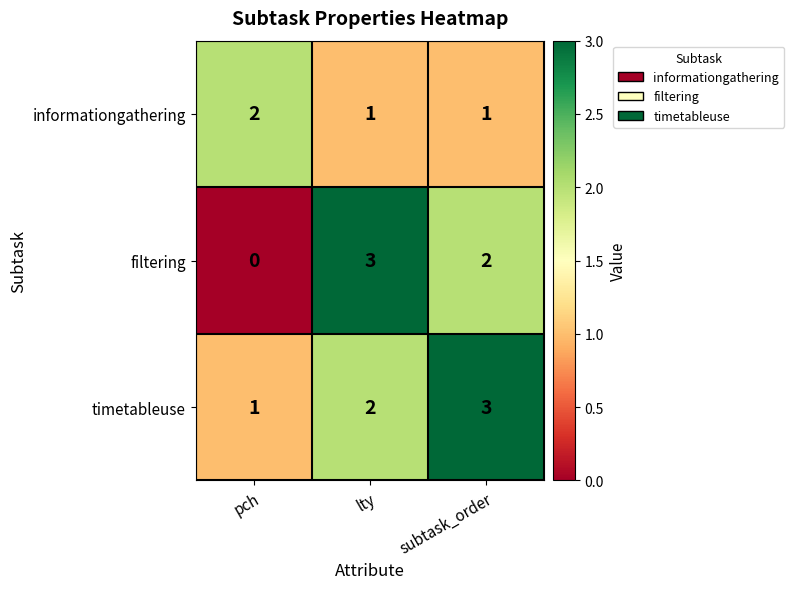

The value of timetableuse at subtask_order is 1. True or false?

False